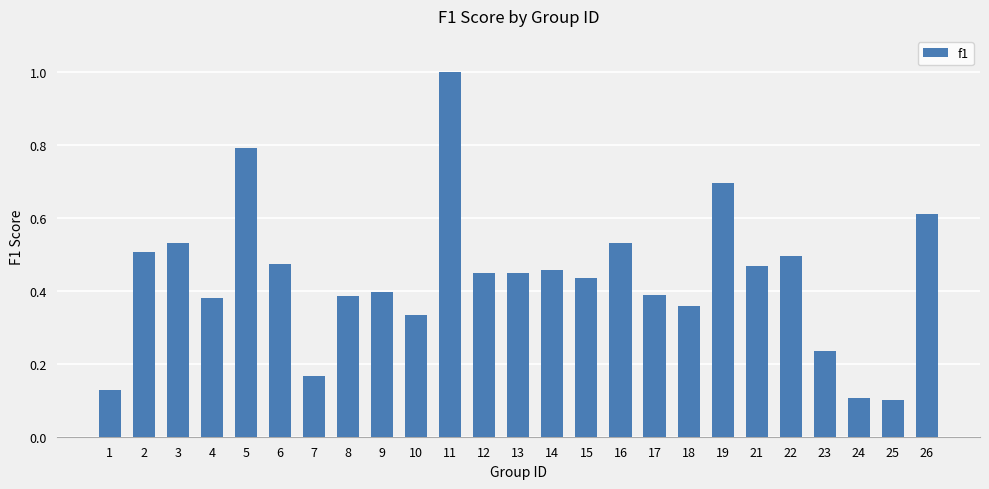

True or false: the data shows 0.7 at 19.

True